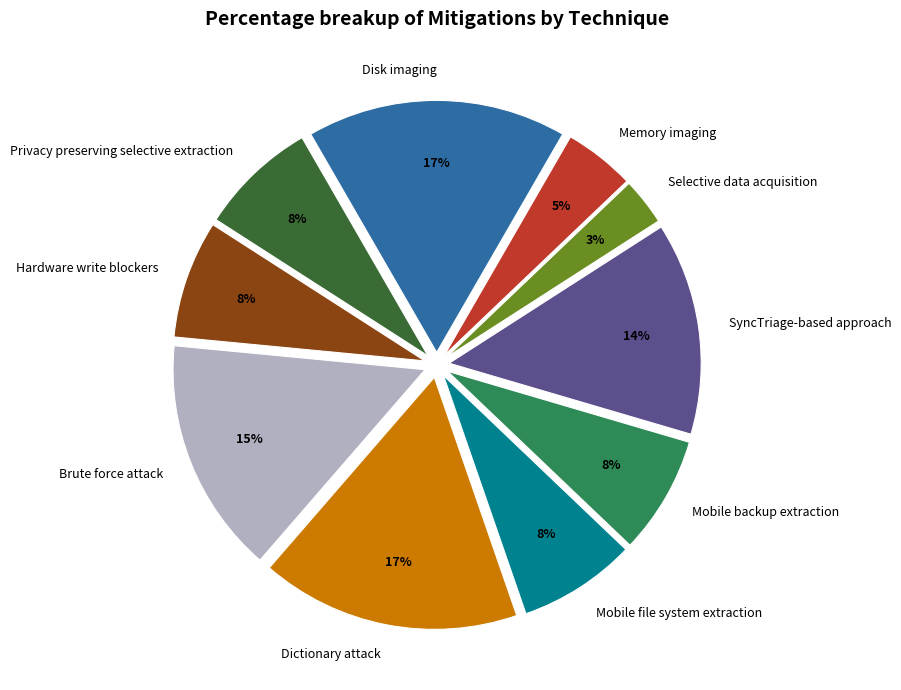

To the nearest percent, what is the difference between the SyncTriage-based approach and Privacy preserving selective extraction slice percentages?

6%